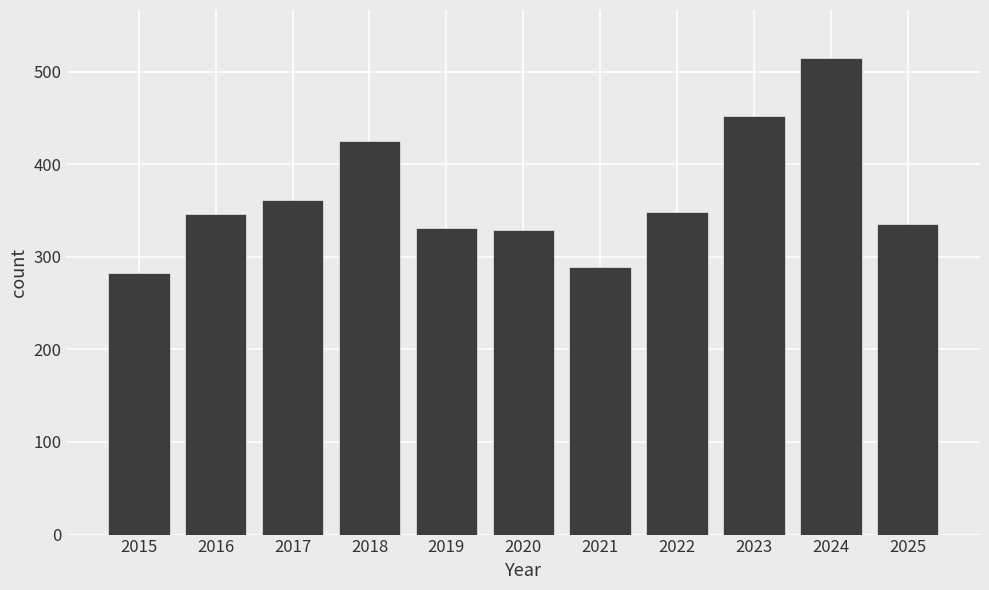

What is the difference between the values at 2015 and 2025?

53